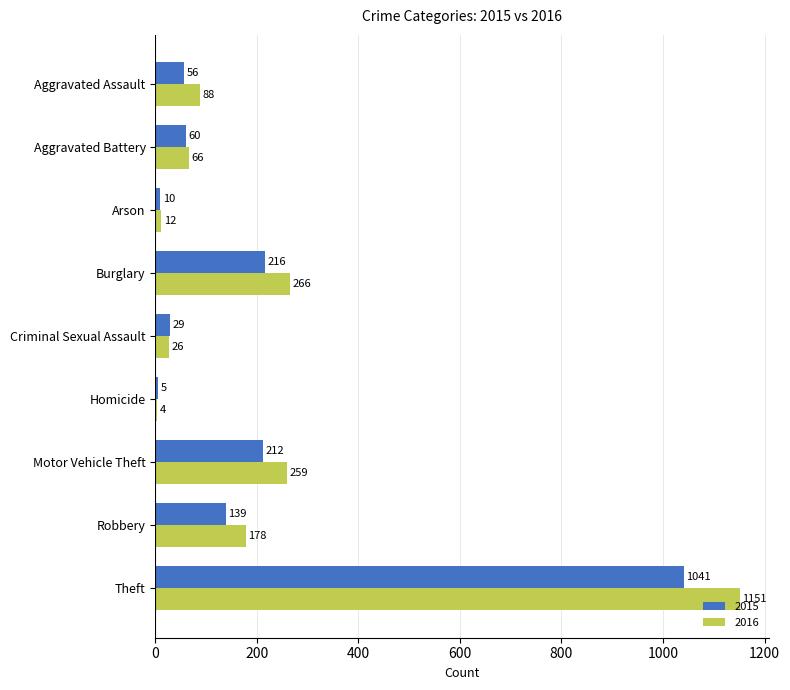

Which series has the widest spread of values?

2016